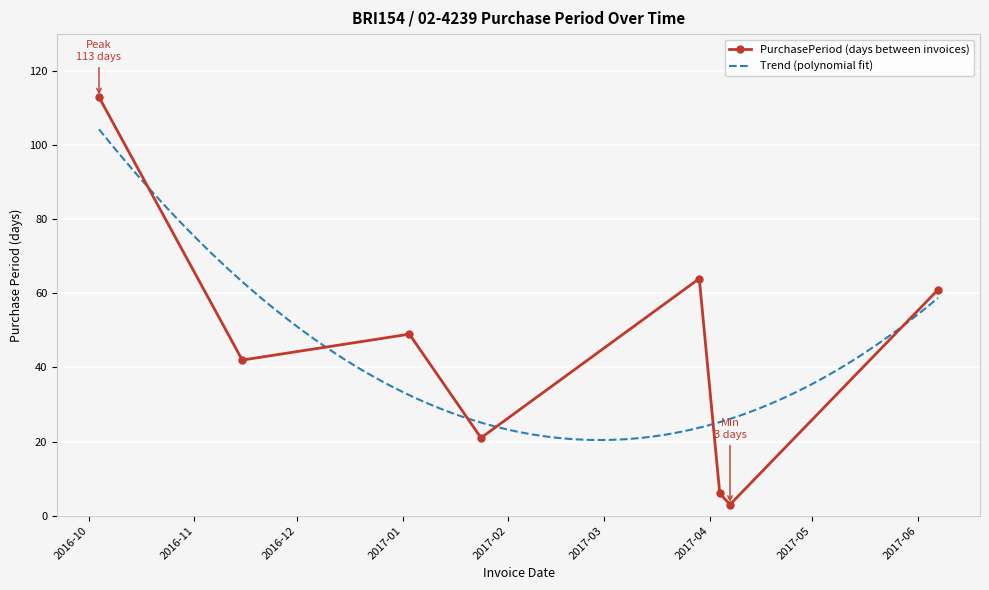

True or false: the data shows 23 at 2017-03-29.

False